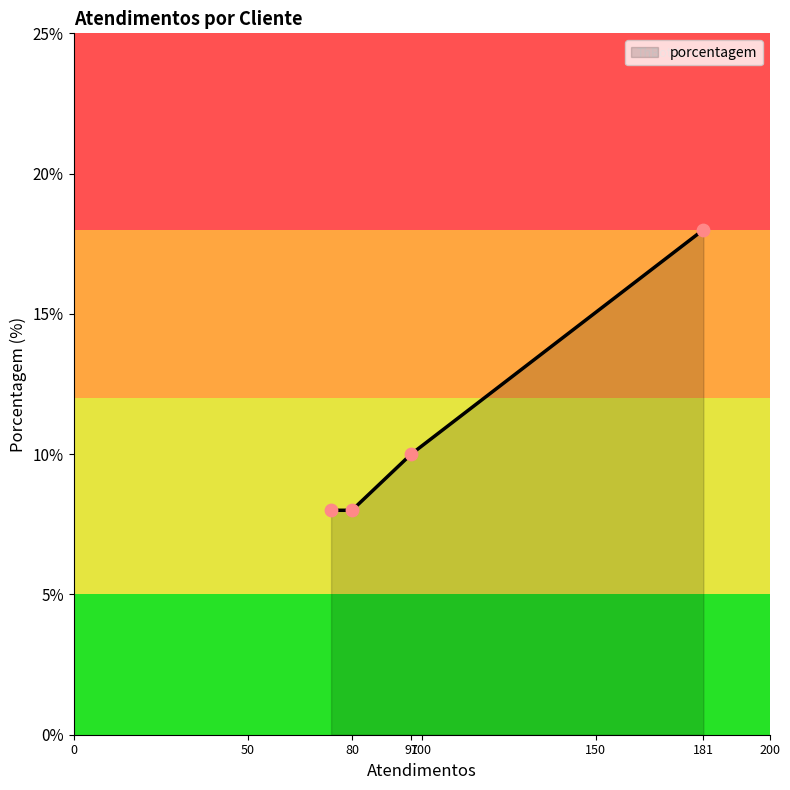

What is the average value?

11